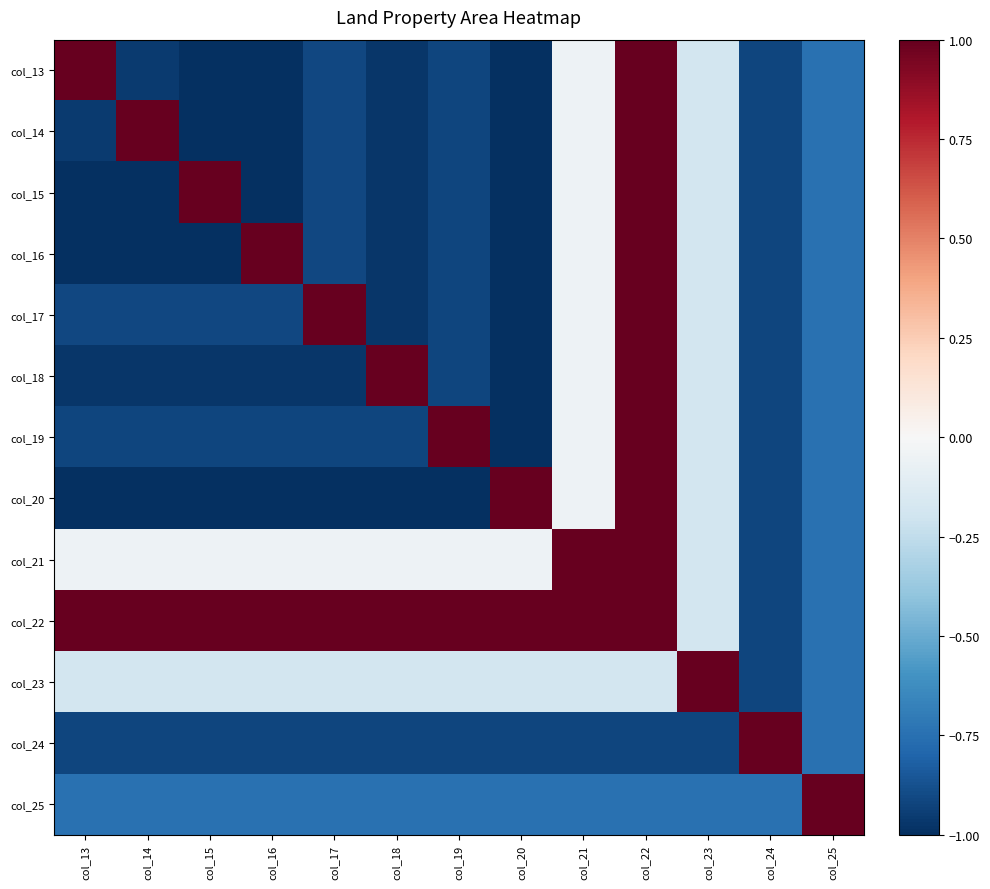

Which series has the largest total across all categories?

col_22